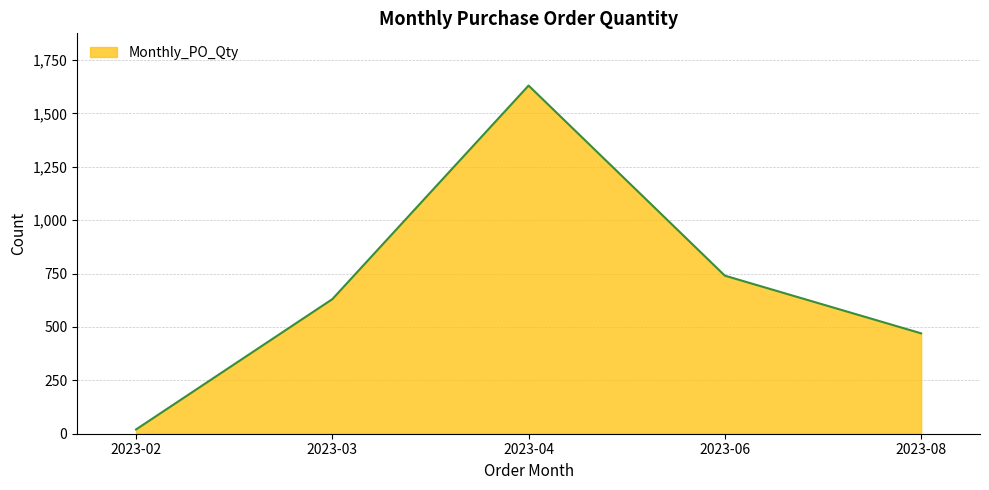

Reading left to right, transcribe all the data shown in this chart.

2023-02=20	2023-03=630	2023-04=1630	2023-06=740	2023-08=470